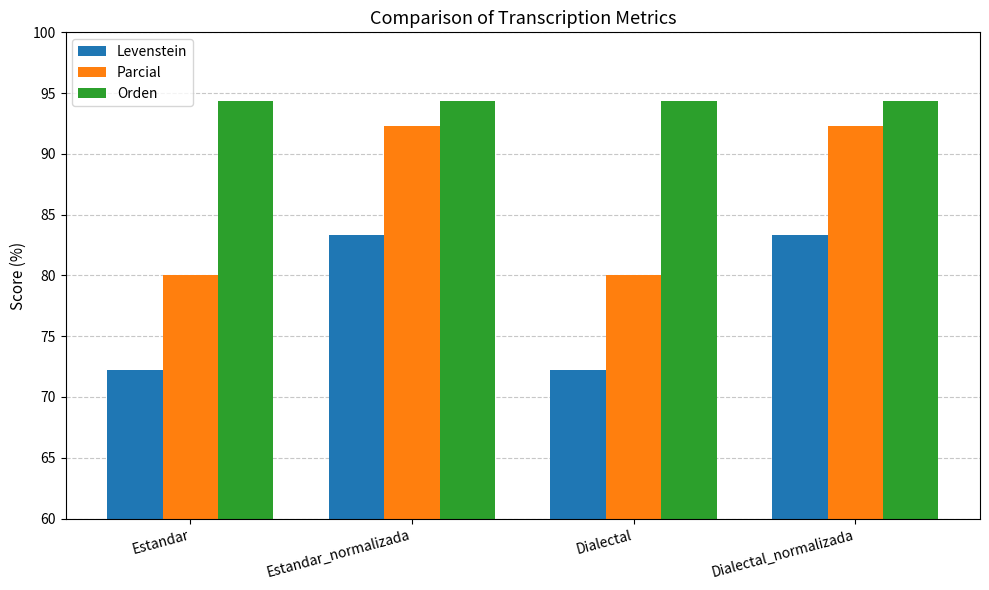

Reading left to right, what are all the values shown in this chart?

Levenstein: 72.2	83.3	72.2	83.3
Parcial: 80.0	92.3	80.0	92.3
Orden: 94.3	94.3	94.3	94.3